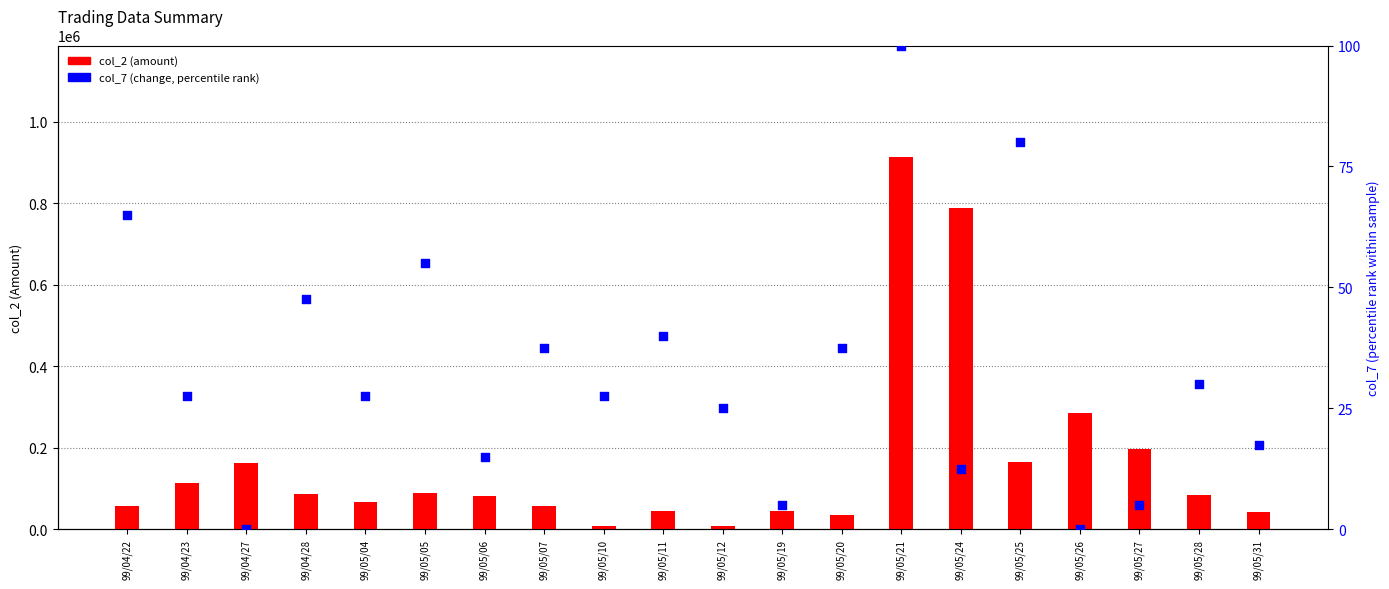

At how many categories does at least one series exceed 246718?

3